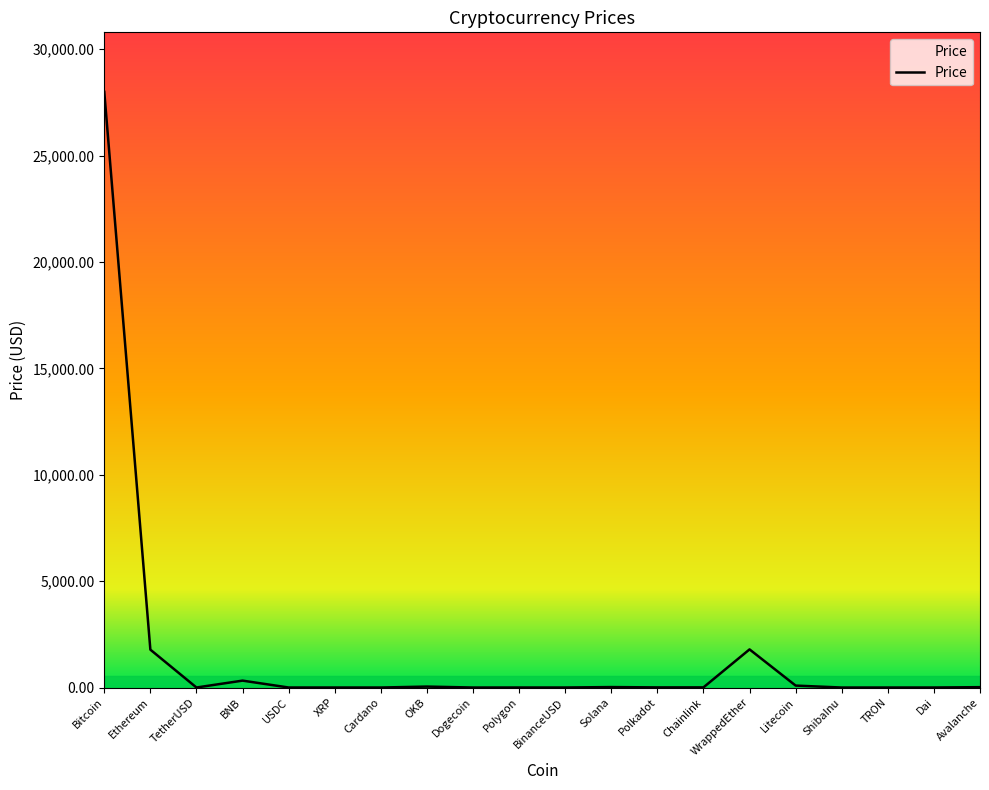

True or false: there are more than 1 points higher than both neighbors.

True